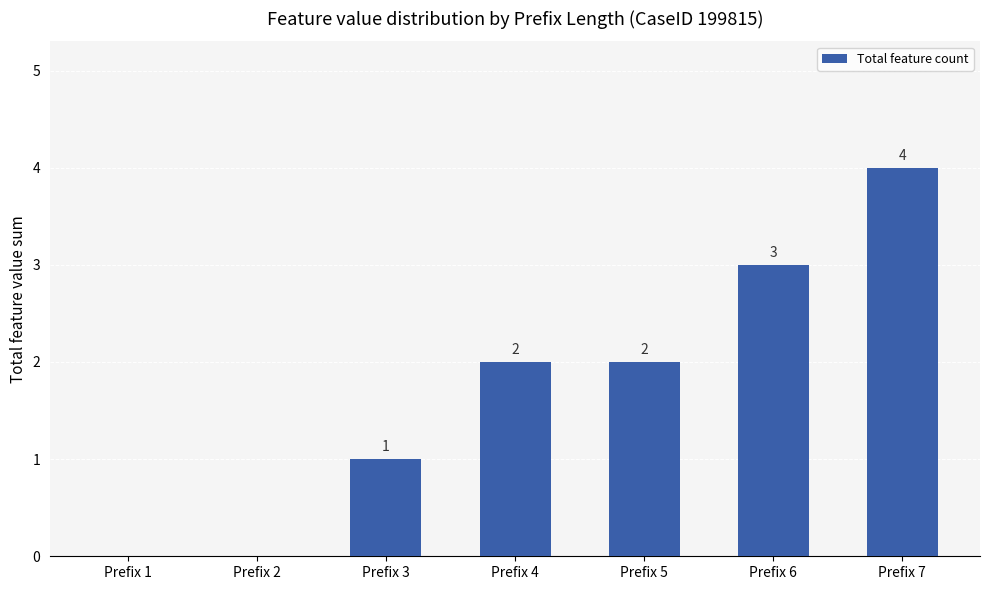

What is the average value?

2